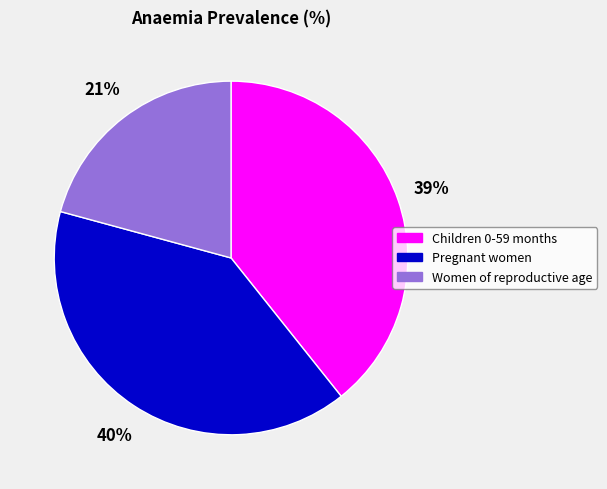

To the nearest percent, what is the combined percentage of Women of reproductive age and Pregnant women?

61%